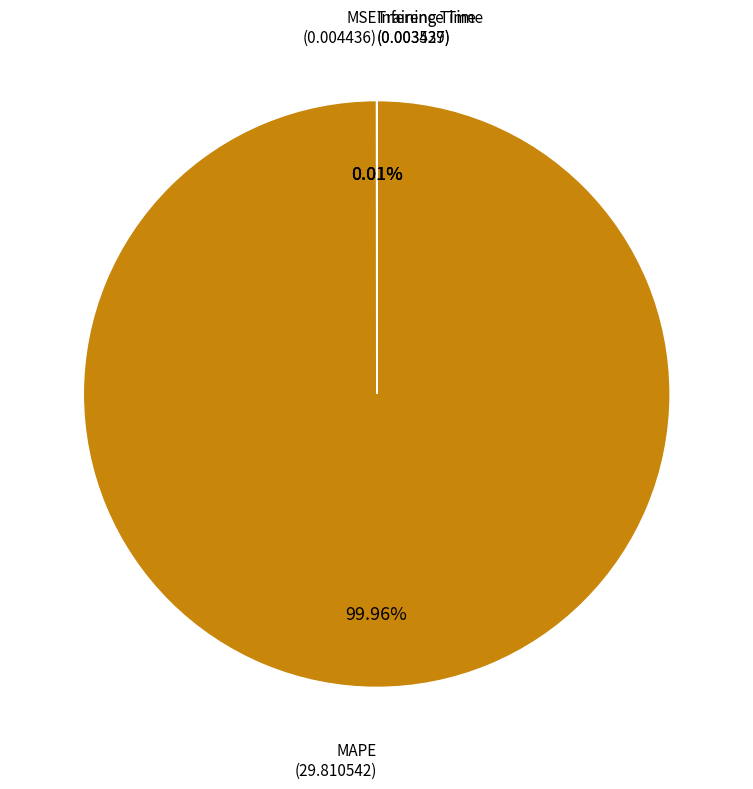

Is there a majority slice in this chart?

Yes